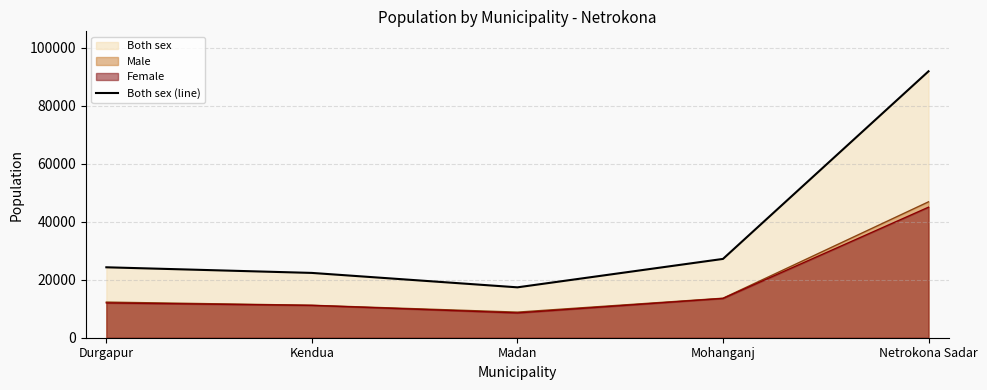

Reading right to left, what are all the values shown in this chart?

Netrokona Sadar=91936	Mohanganj=27193	Madan=17388	Kendua=22363	Durgapur=24306